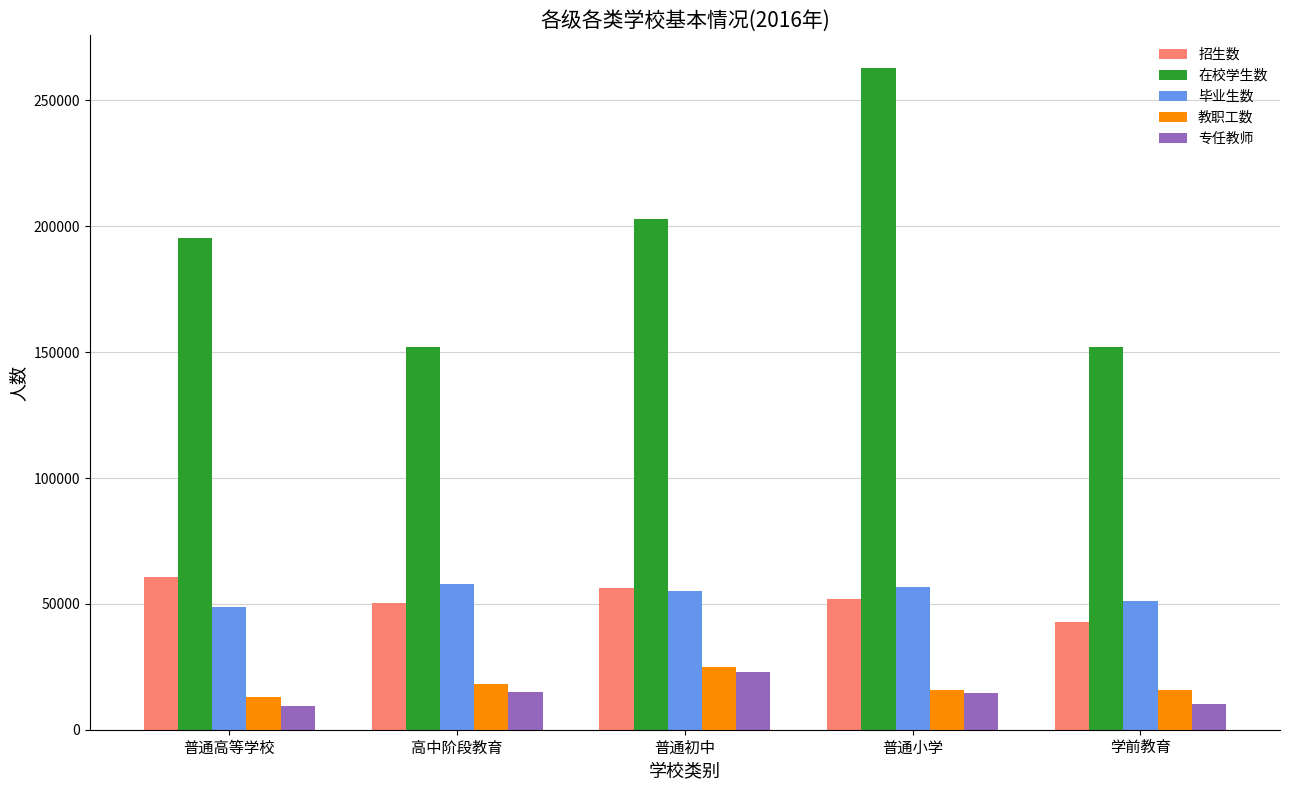

At 学前教育, list the series in order from smallest to largest.

专任教师, 教职工数, 招生数, 毕业生数, 在校学生数